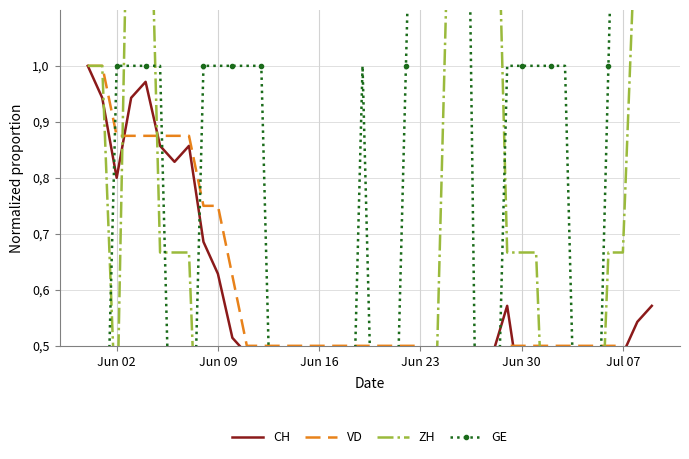

True or false: VD has more than 1 points higher than both neighbors.

False